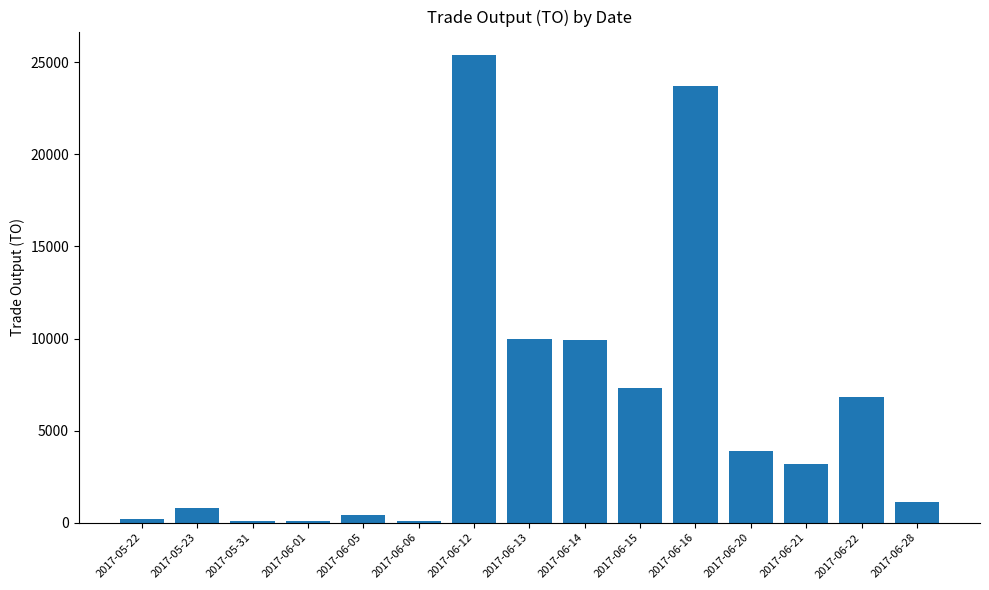

What value does the data have at 2017-05-31, to the nearest 10?

70